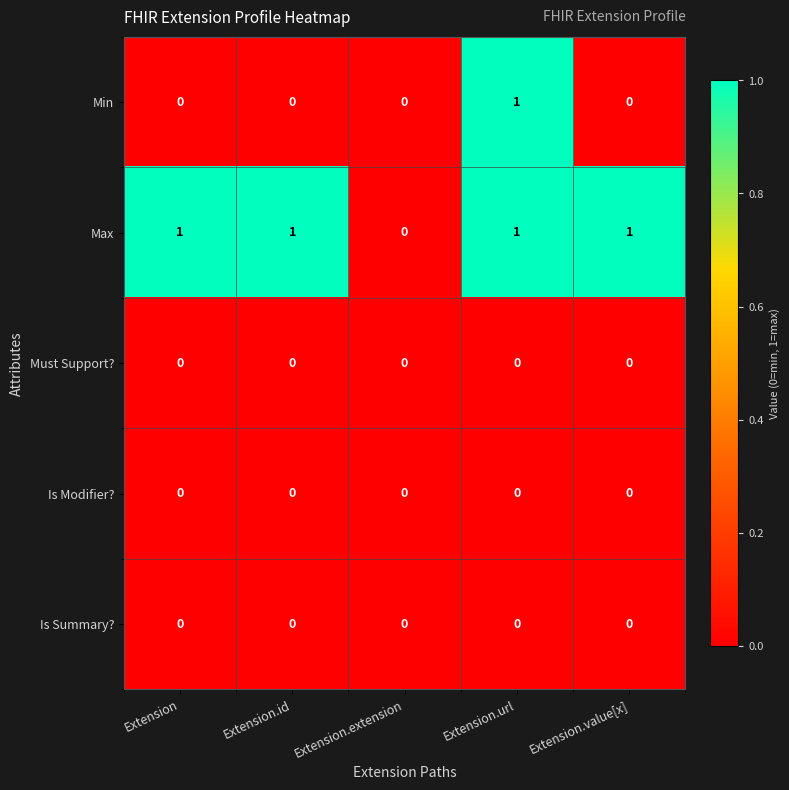

At which category is the sum across all series the highest?

Extension.url